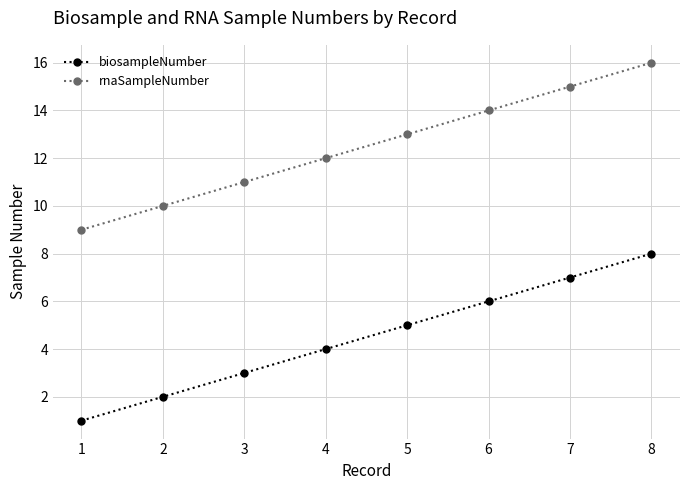

The rnaSampleNumber series shows 16 at 8. True or false?

True